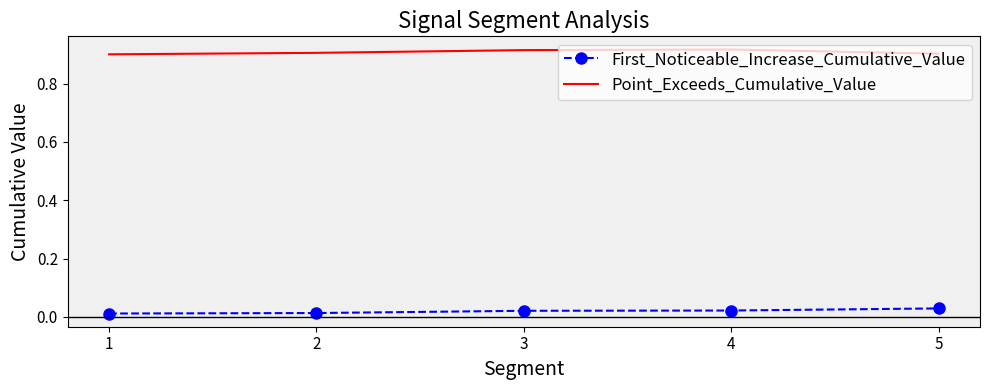

Rank the series by their maximum value, from highest to lowest.

Point_Exceeds_Cumulative_Value, First_Noticeable_Increase_Cumulative_Value